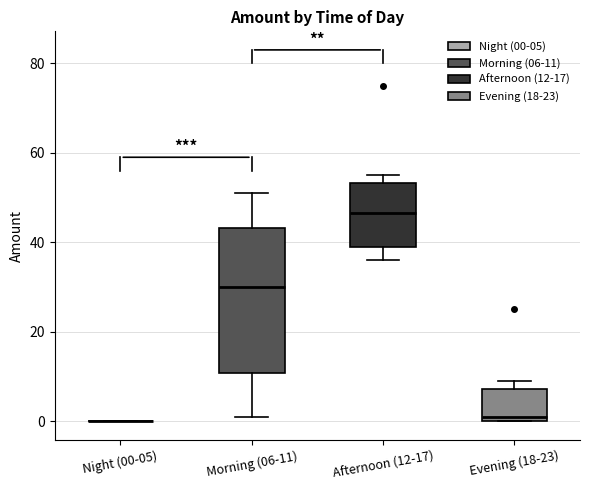

Comparing the boxes themselves (not the whiskers), which one is the tallest?

Morning (06-11)